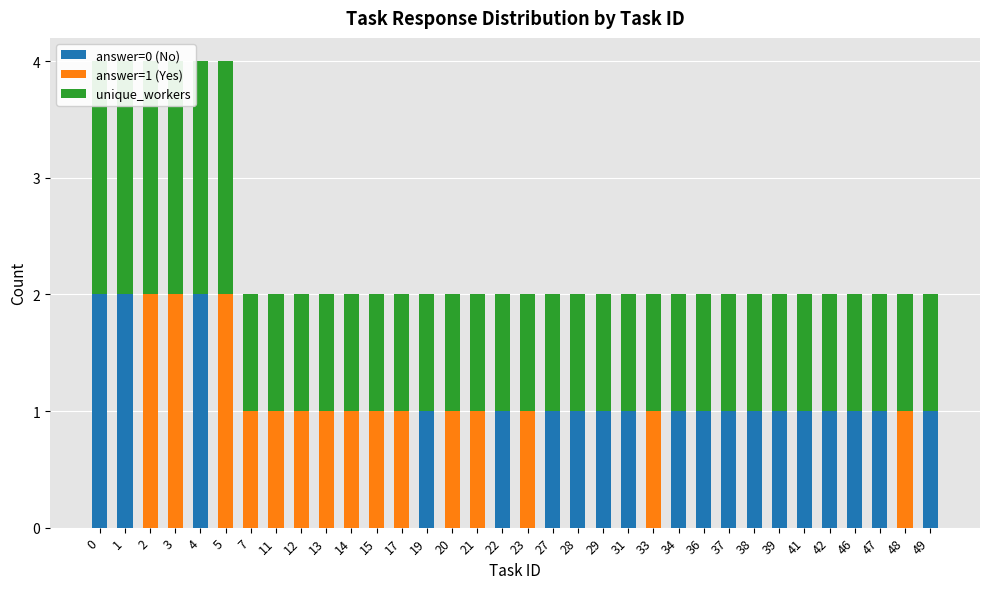

List the labels in order of unique_workers value, largest first.

0, 1, 2, 3, 4, 5, 7, 11, 12, 13, 14, 15, 17, 19, 20, 21, 22, 23, 27, 28, 29, 31, 33, 34, 36, 37, 38, 39, 41, 42, 46, 47, 48, 49